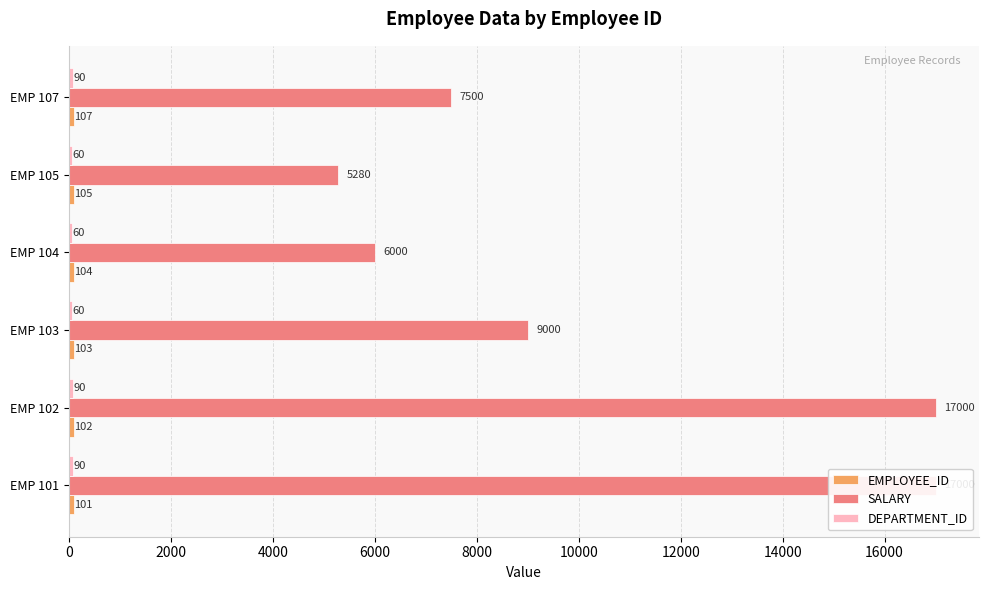

The SALARY series shows 9000 at EMP 103. True or false?

True